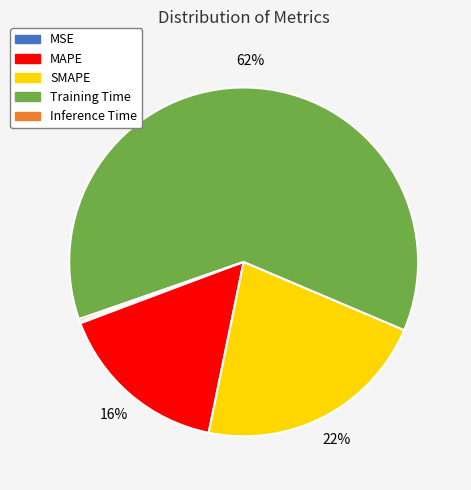

Which category has the biggest portion of the pie?

Training Time